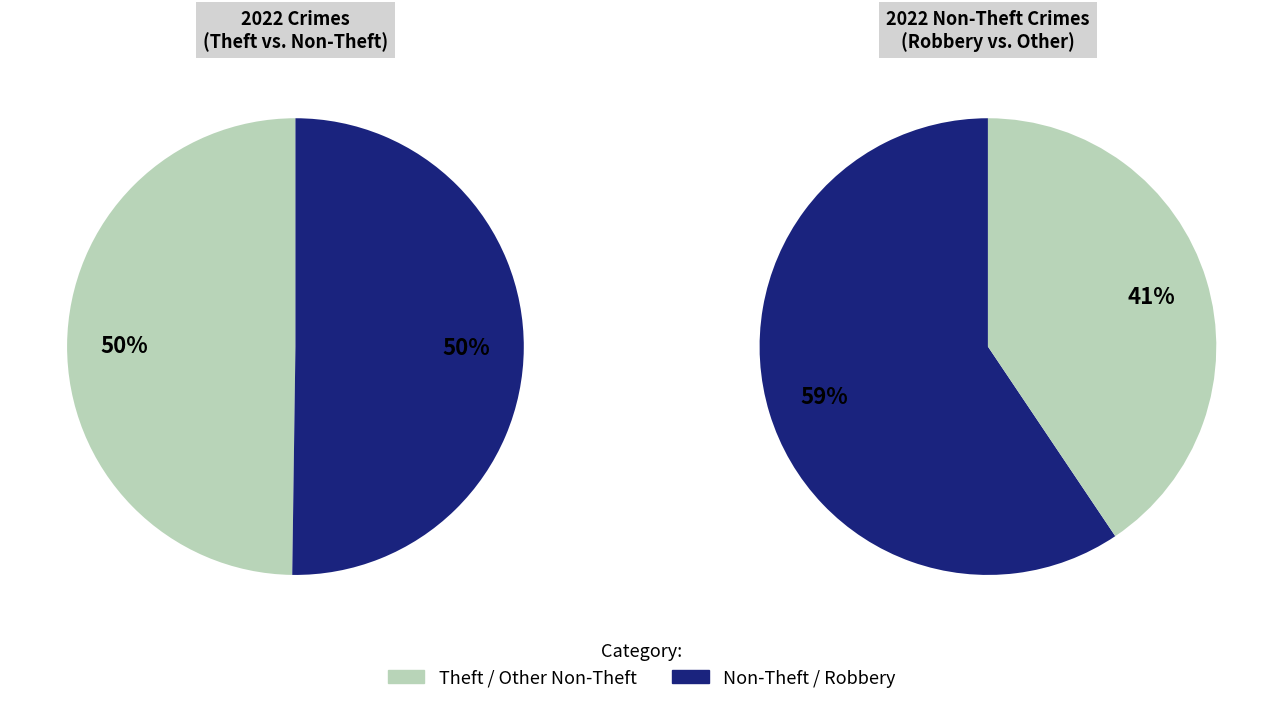

Does Theft represent more than half of the total?

No